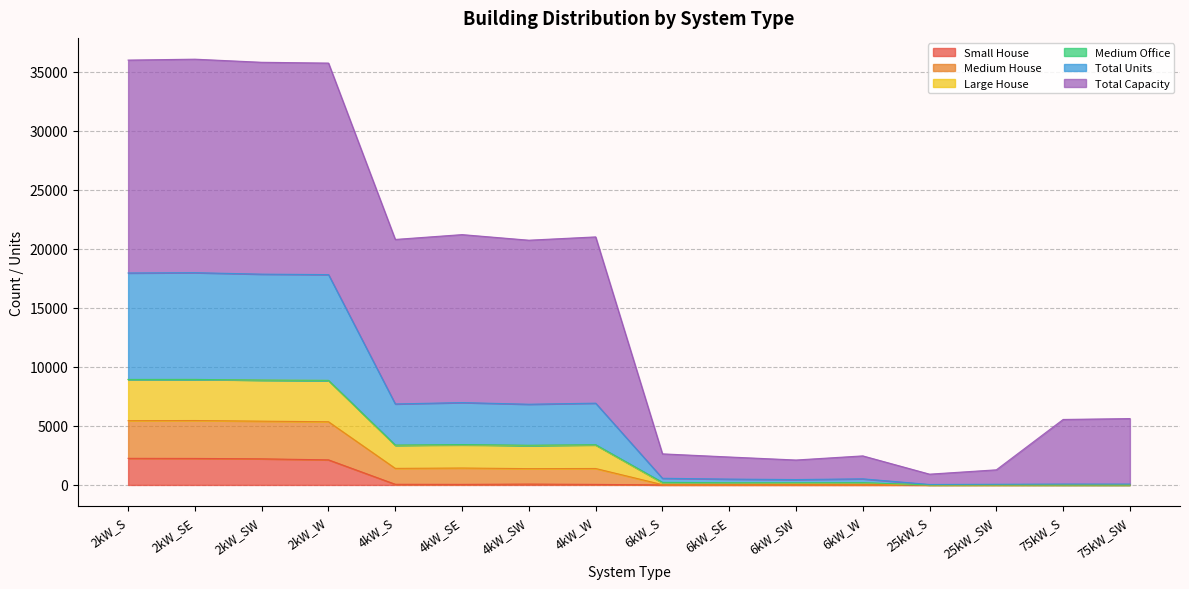

Which category has the highest value in the Medium House series?

2kW_SE